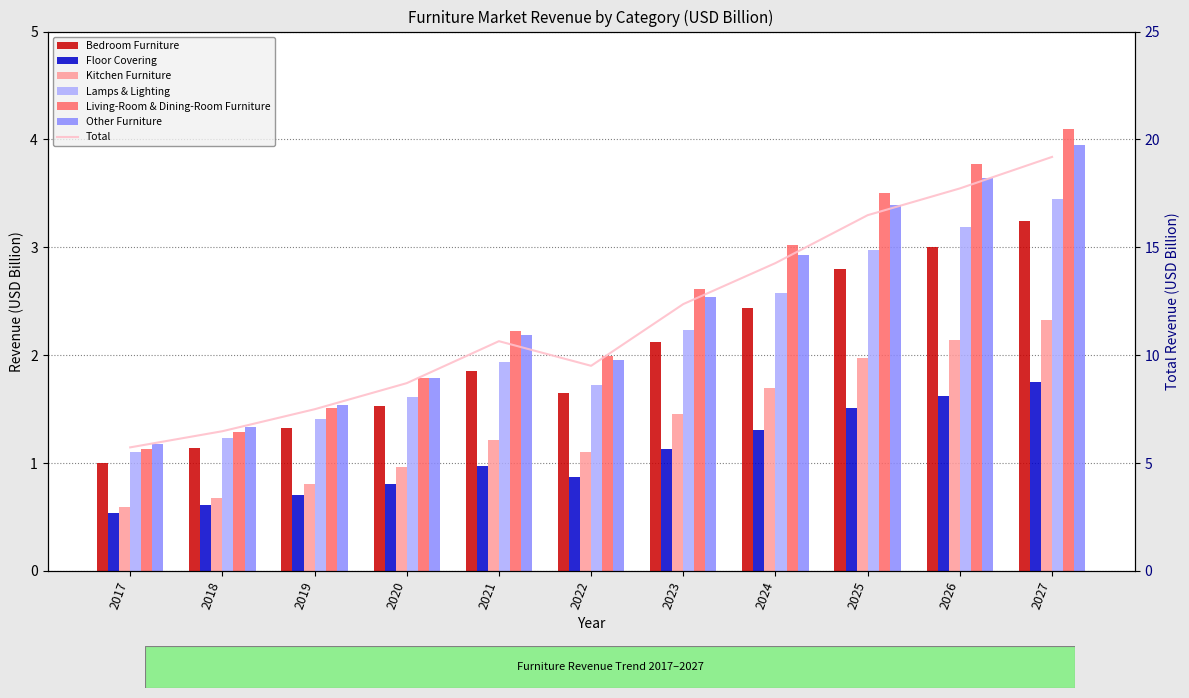

At how many categories does at least one series exceed 2?

6